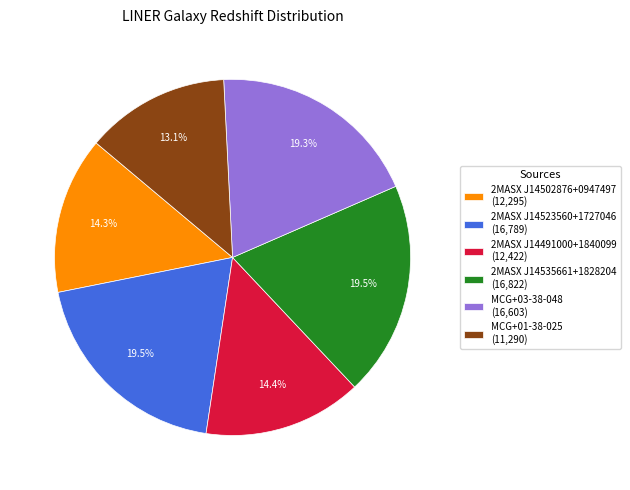

To the nearest percent, what is the combined percentage of 2MASX J14535661+1828204 and 2MASX J14523560+1727046?

39%